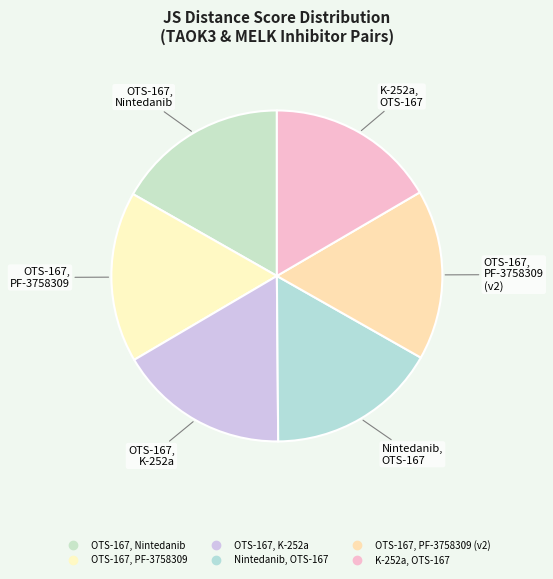

Which category has the smallest portion of the pie?

Row 5
(K-252a, OTS-167)